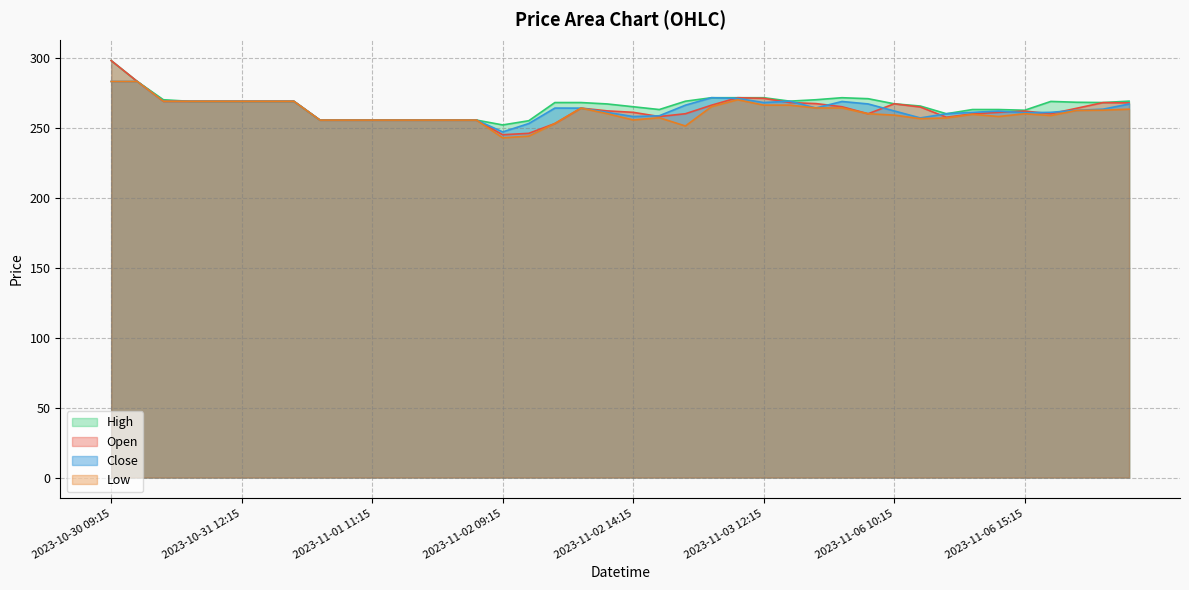

At 2023-11-02 12:15, list the series in order from smallest to largest.

Low, Close, Open, High